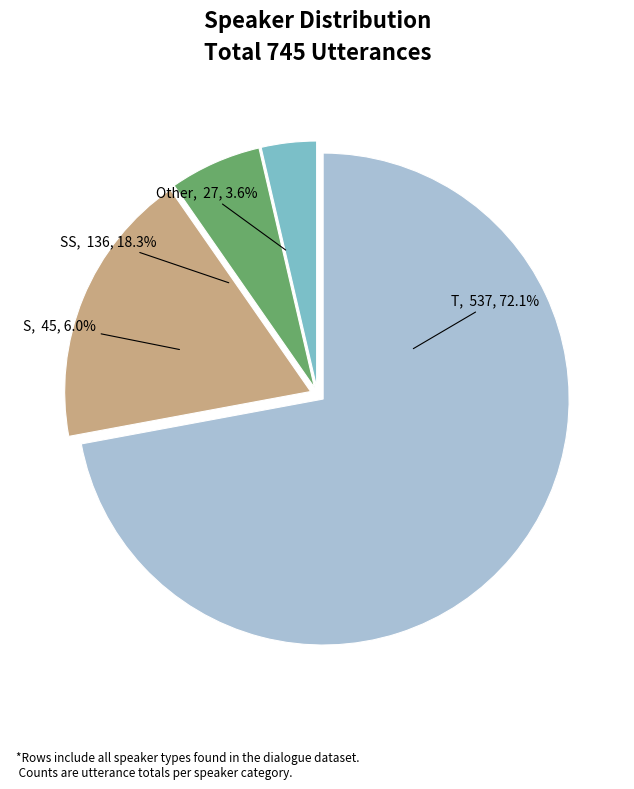

How many segments does this pie chart have?

4